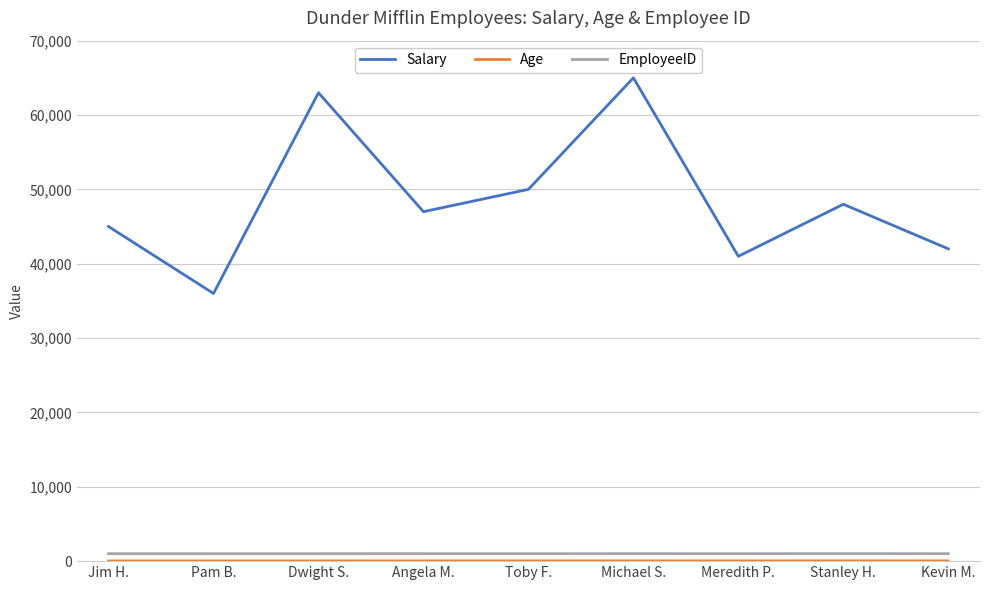

What is the greatest value displayed?

65000